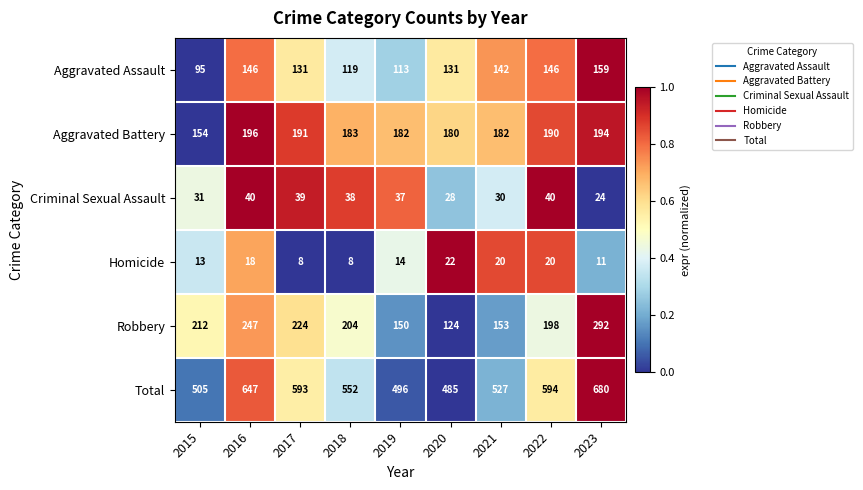

At which category is the sum across all series the highest?

2023